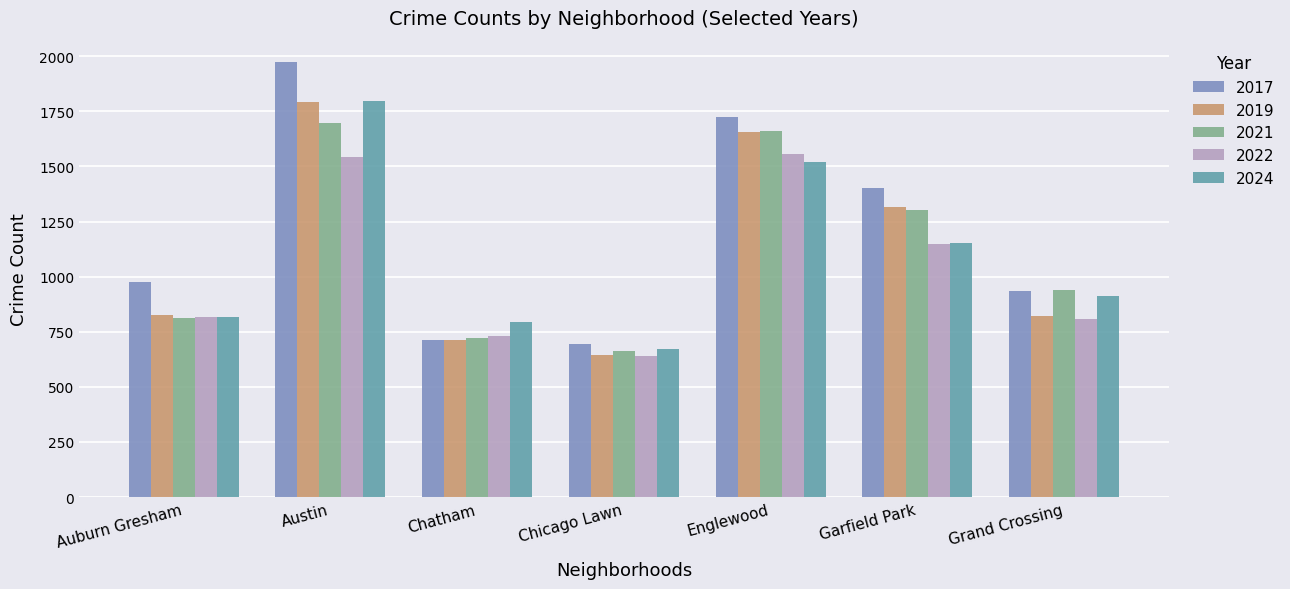

The value of 2019 at Garfield Park is 1318. True or false?

True